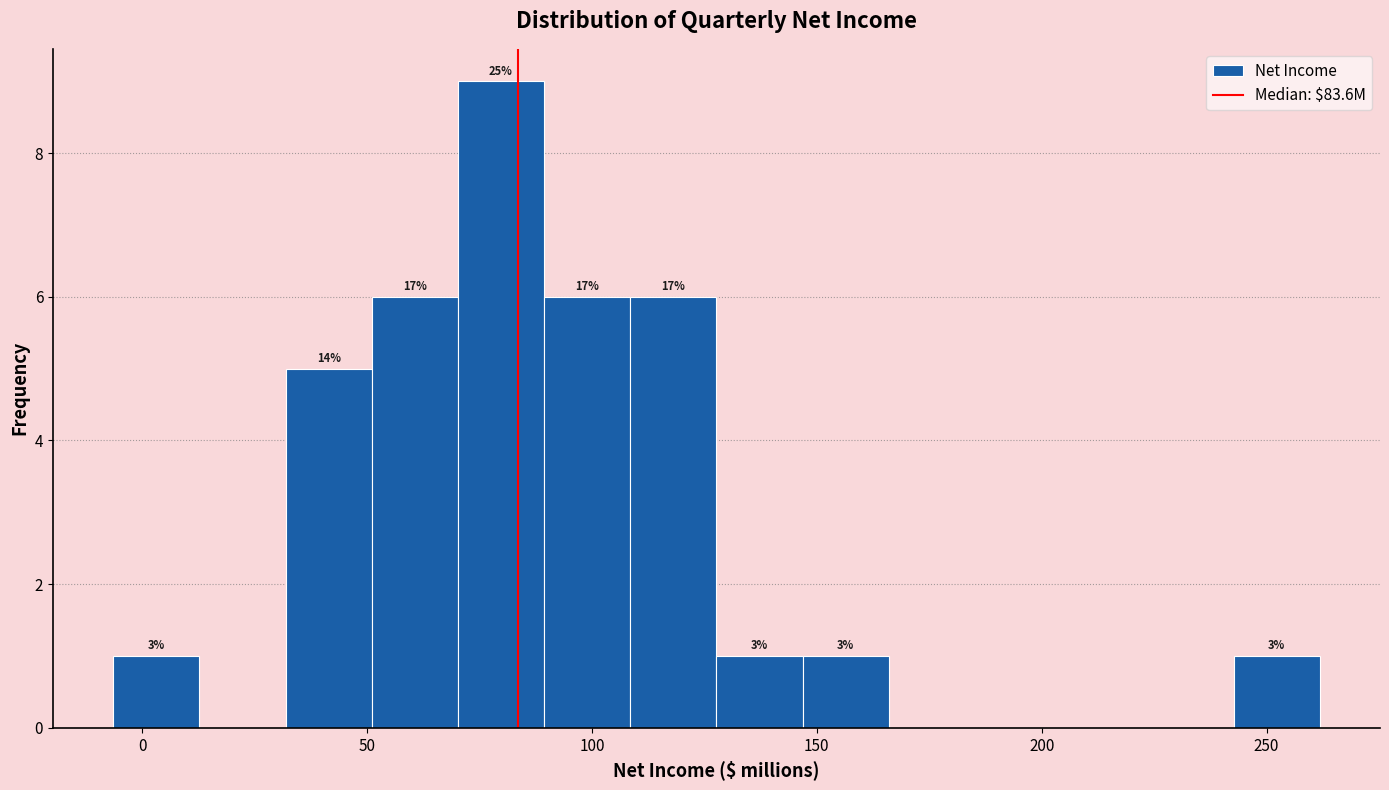

Around what value on the x-axis is the tallest bar? Give the approximate position of its centre, as read against the axis.

80